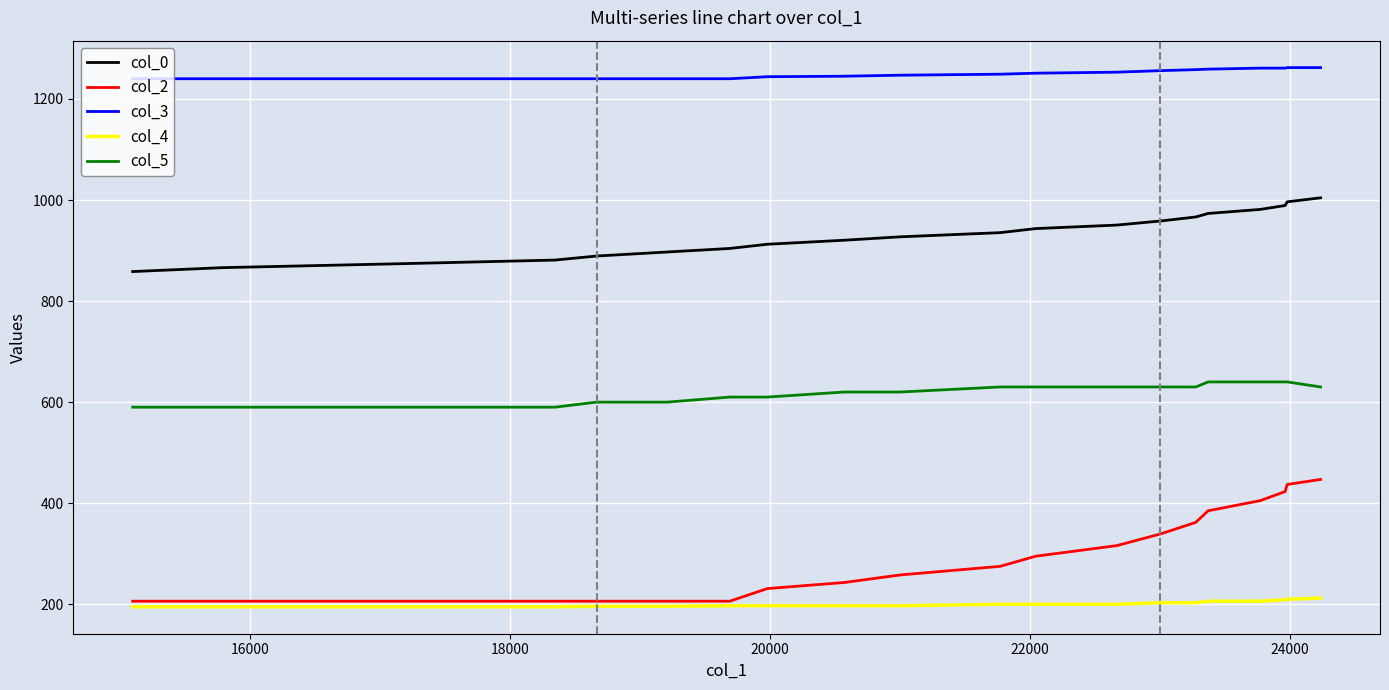

What is the maximum value for col_2?

447.0